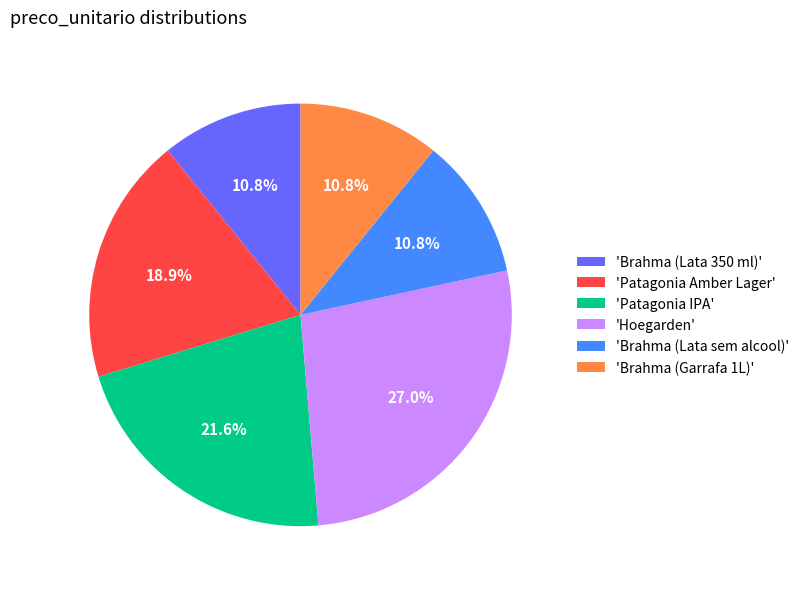

What portion of the pie excludes 'Brahma (Lata sem alcool)'?

89.2%